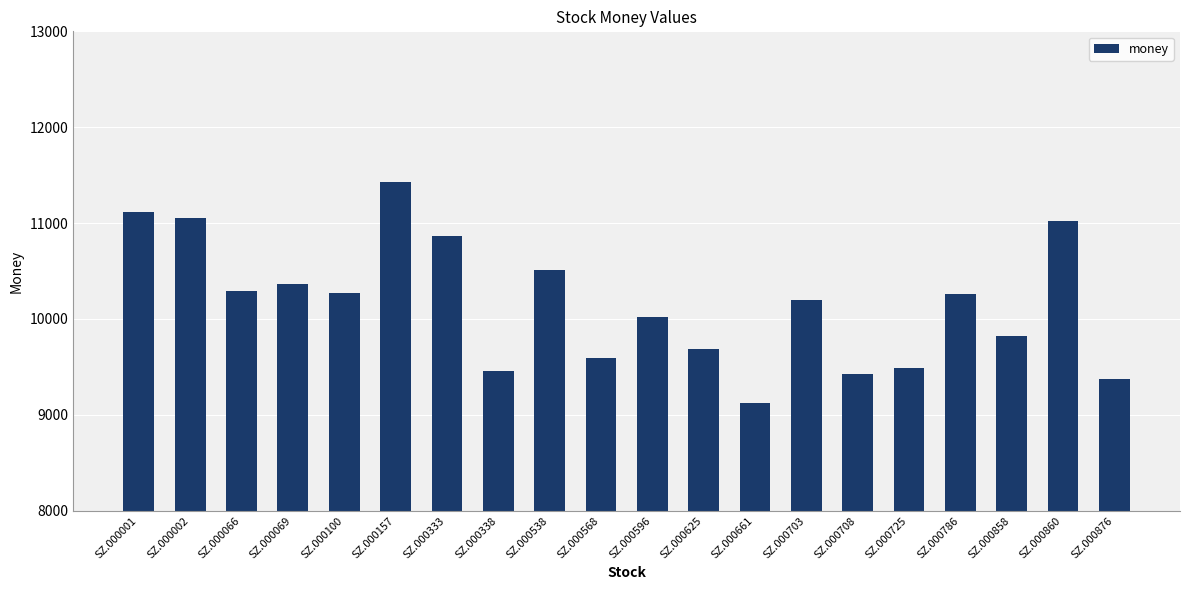

What is the smallest value displayed?

9126.3